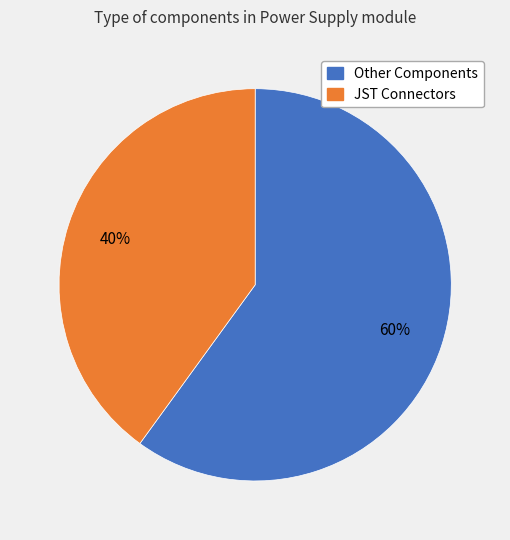

To the nearest percent, what is the average slice percentage?

50%